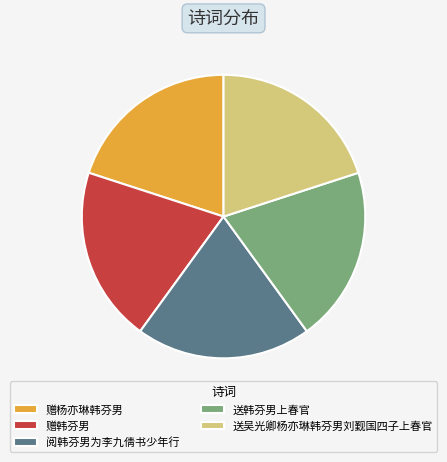

Approximately how many times larger is the value at 送吴光卿杨亦琳韩芬男刘觐国四子上春官 compared to 送韩芬男上春官?

1.0